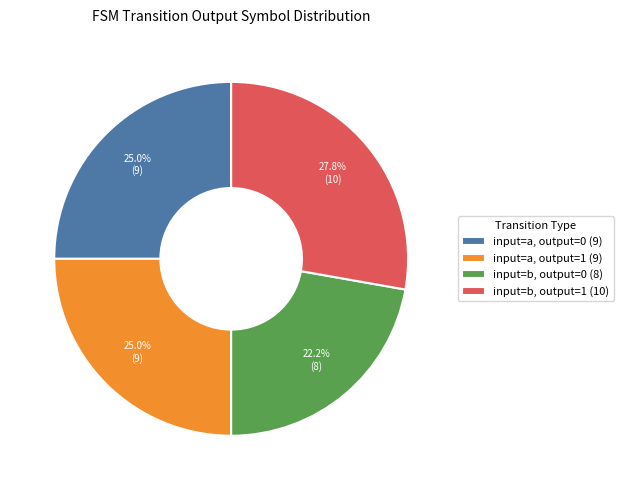

Count the number of slices in the pie.

4